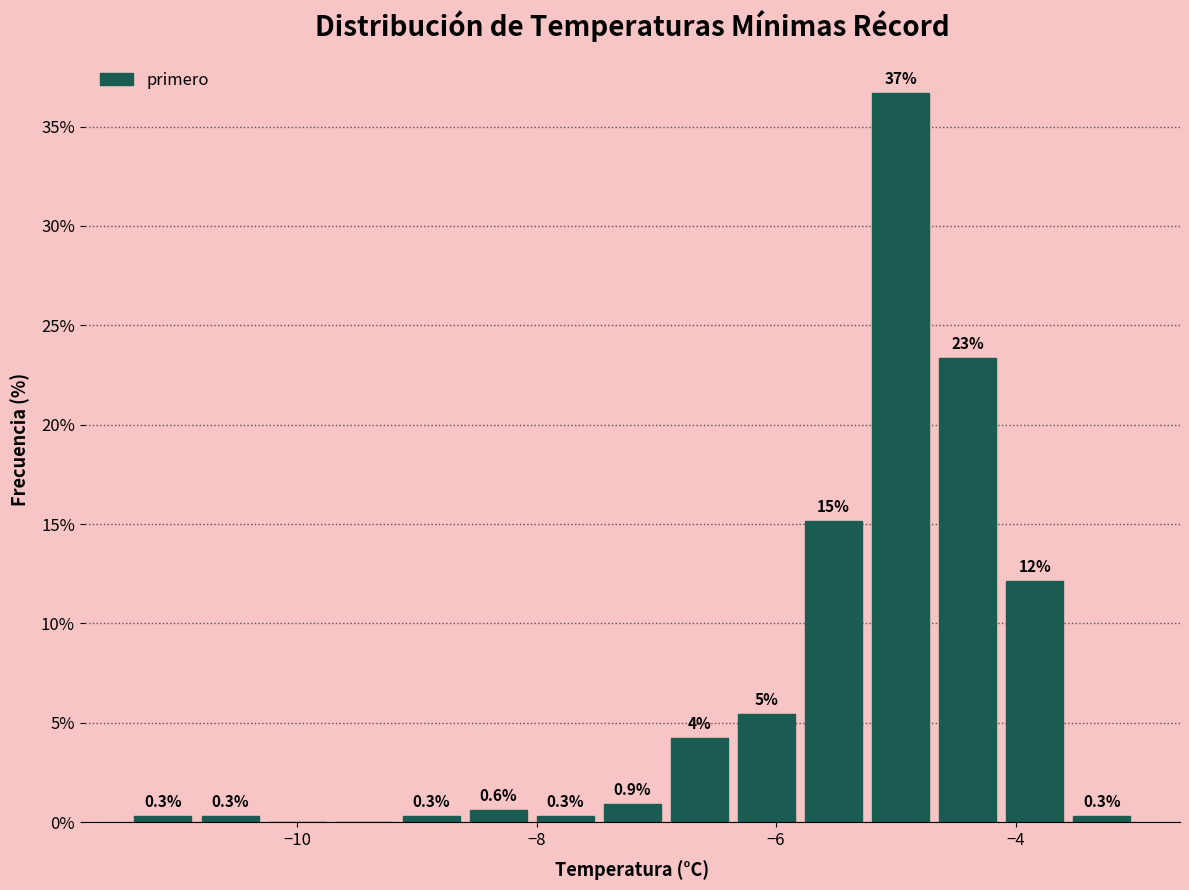

Around what value on the x-axis is the tallest bar? Give the approximate position of its centre, as read against the axis.

-5.0